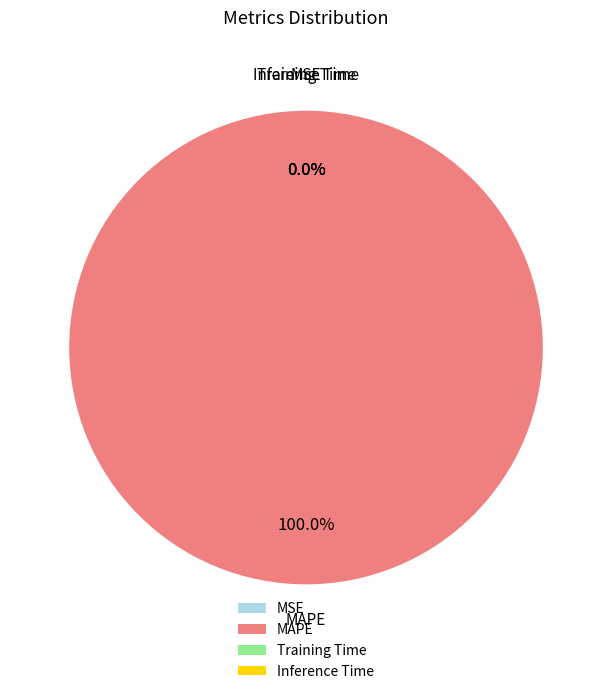

To the nearest percent, what is the average slice percentage?

25%